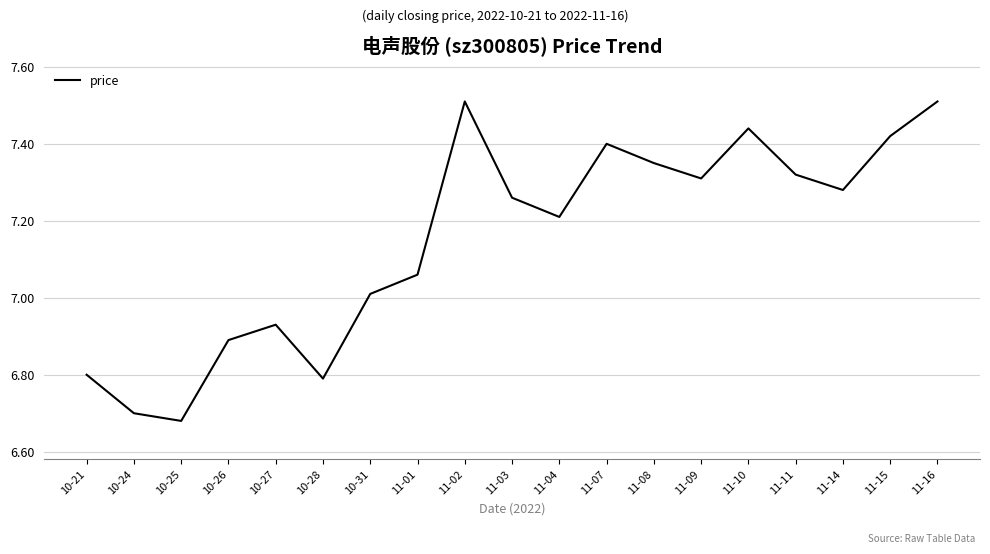

What is the difference between the maximum and minimum values?

0.8